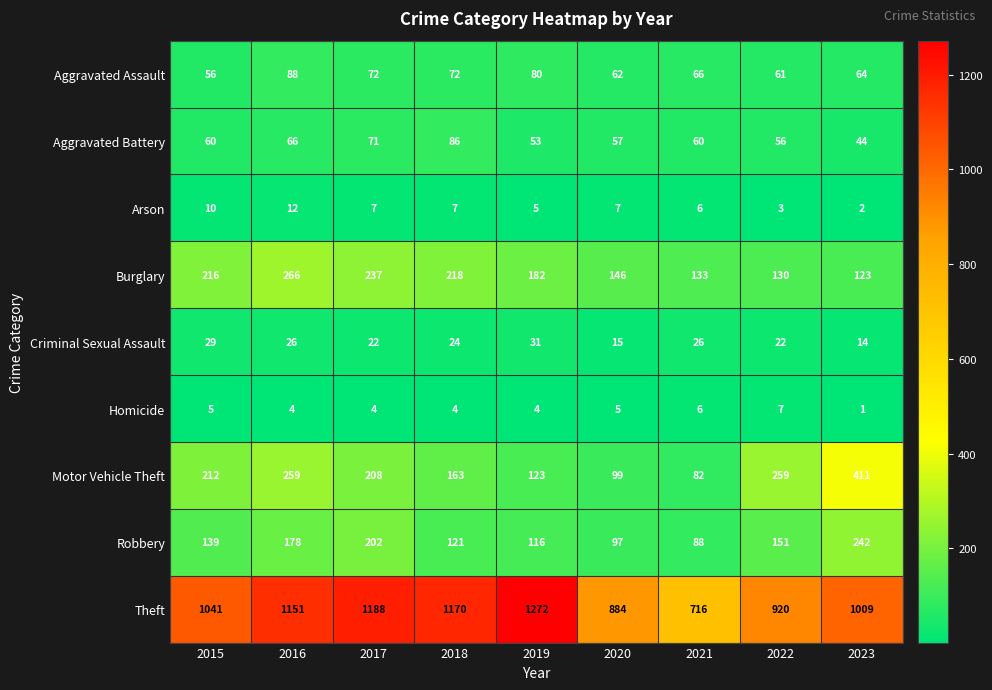

Is it true that Criminal Sexual Assault equals 24 at 2023?

False